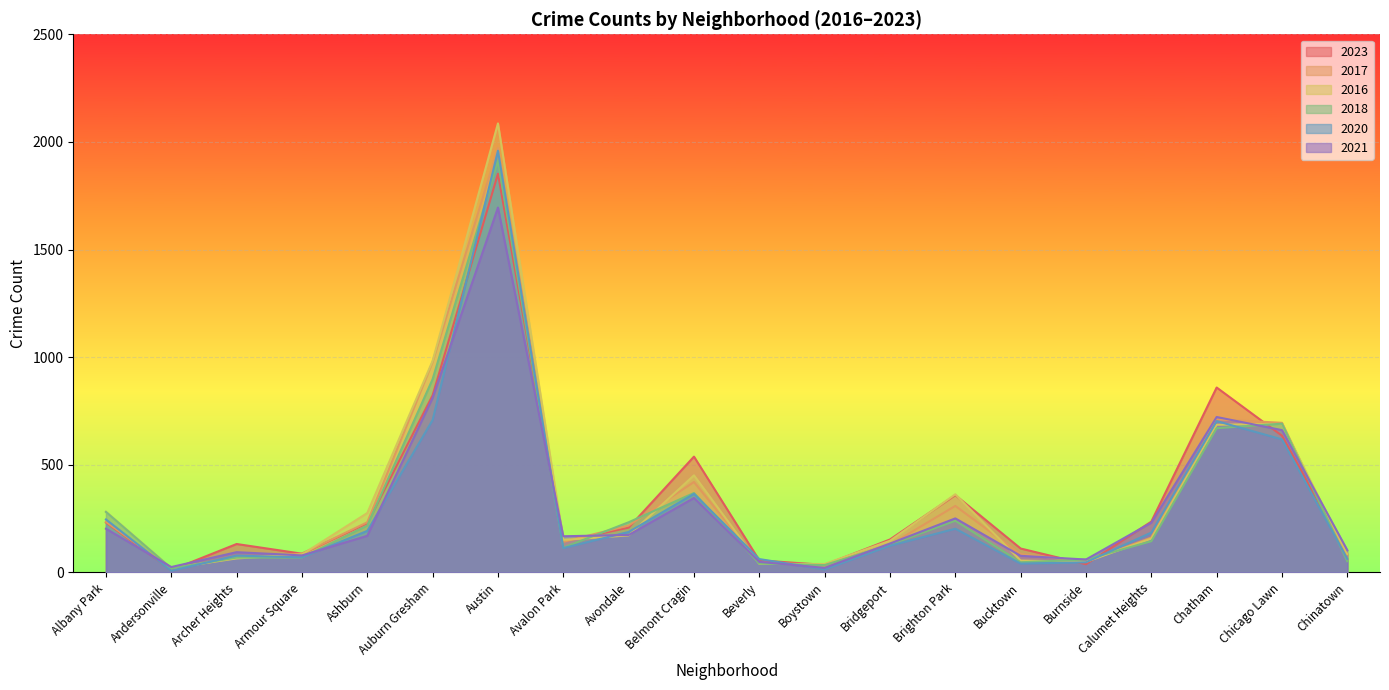

Is the value of 2016 at Bridgeport greater than the value of 2021 at Calumet Heights?

No